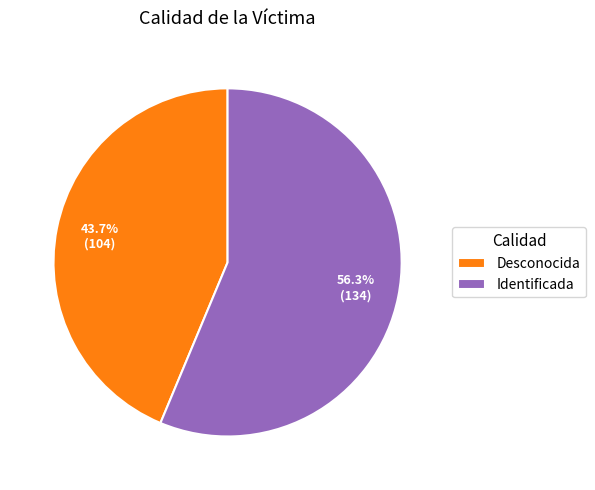

Which category has the biggest portion of the pie?

Identificada